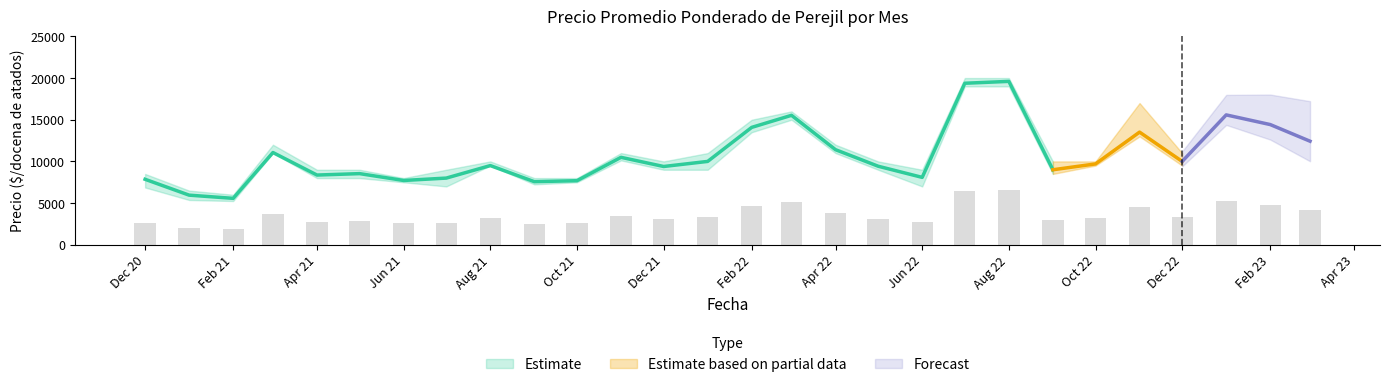

The value of Precio promedio ponderado at 2022-07 is 12702. True or false?

False